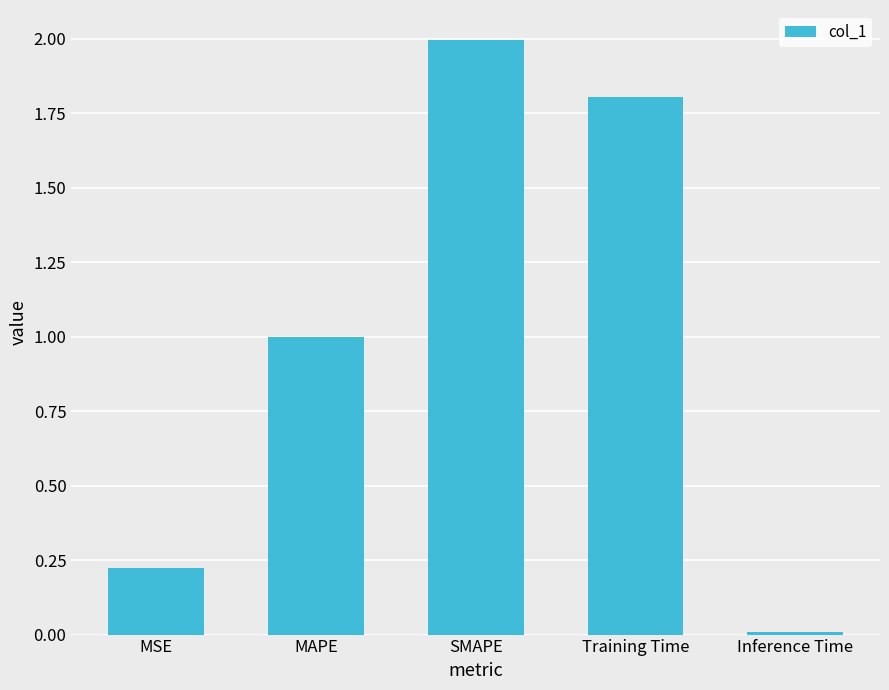

What is the ratio of the value at MAPE to the value at SMAPE?

0.5